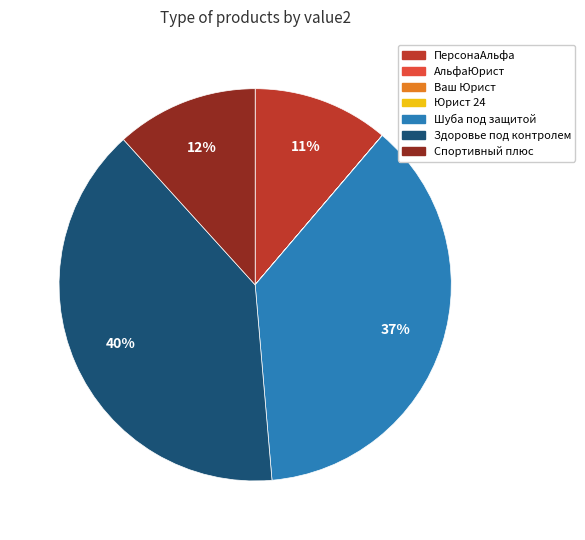

True or false: Спортивный плюс accounts for 12% of the total.

True